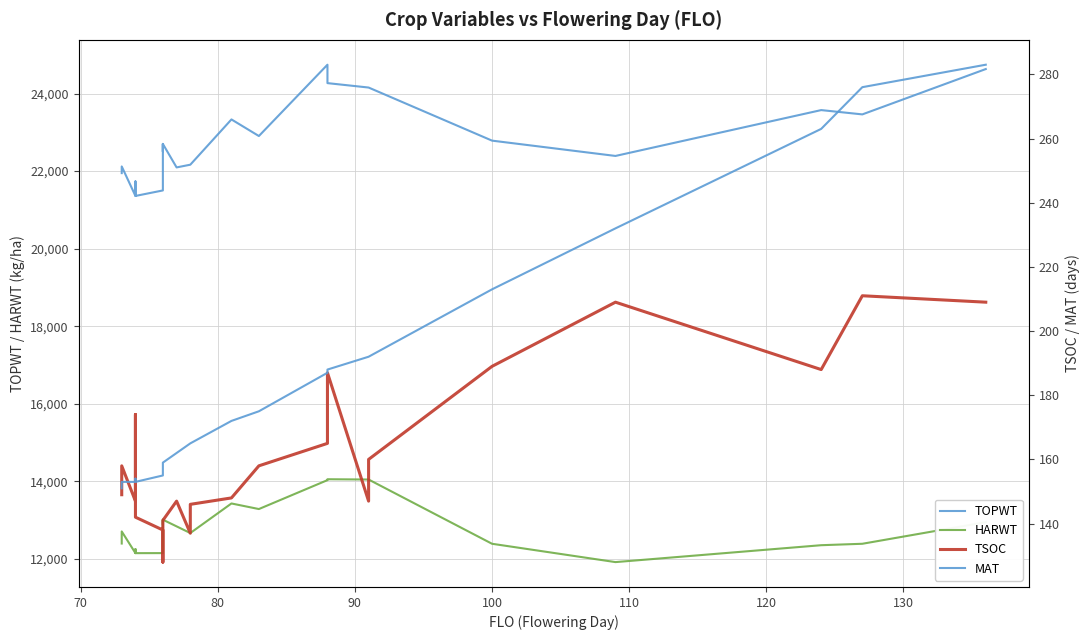

What are all the series names shown in the legend?

TOPWT, HARWT, TSOC, MAT